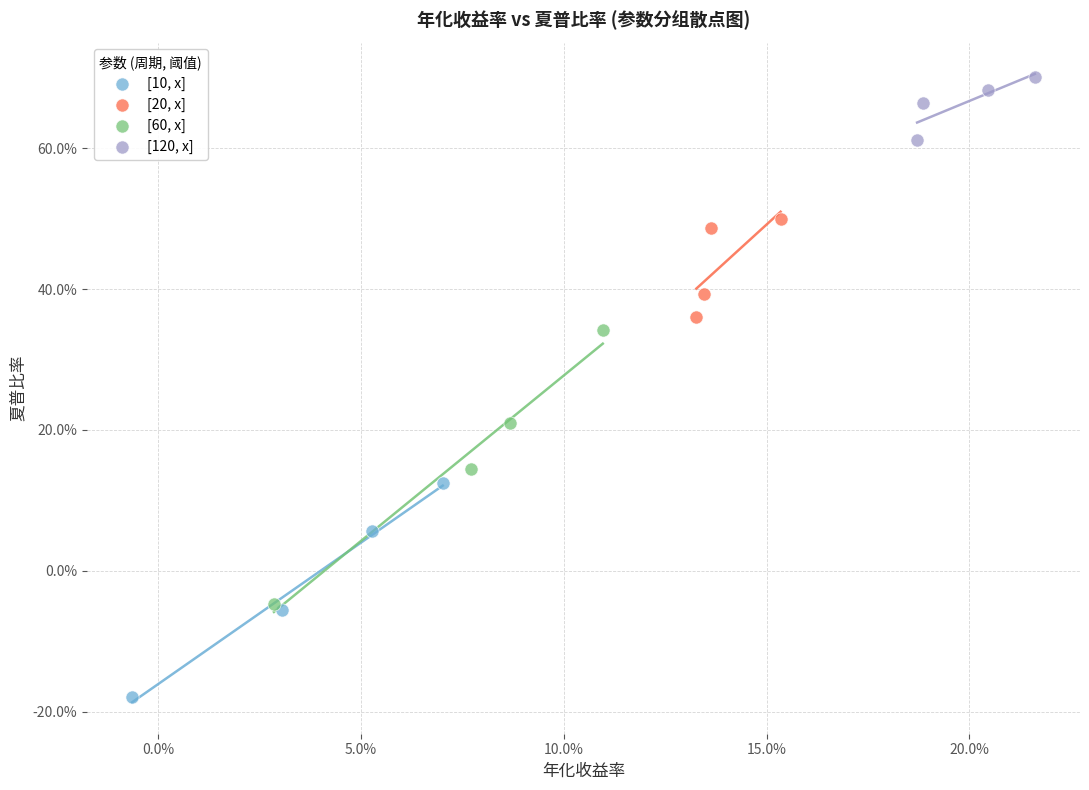

Which series reaches the minimum Y coordinate?

[10, x]